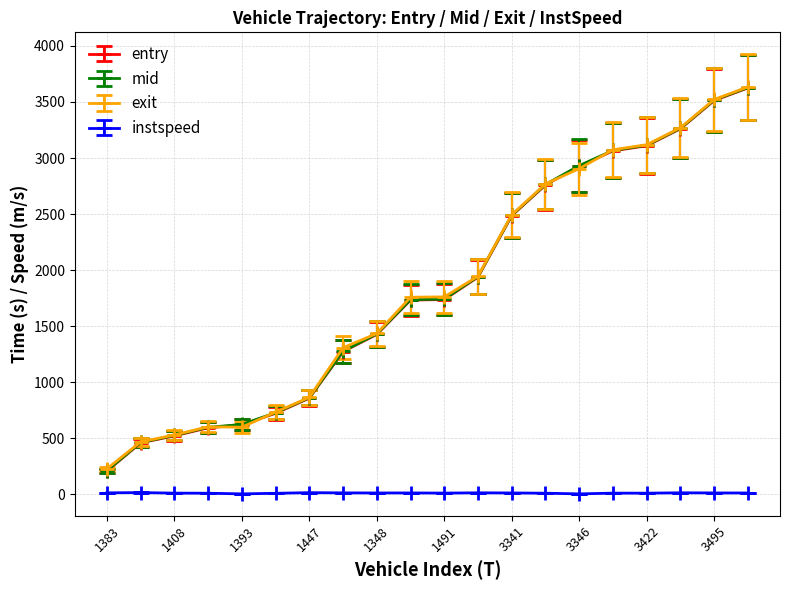

How many lines are shown in the chart?

4